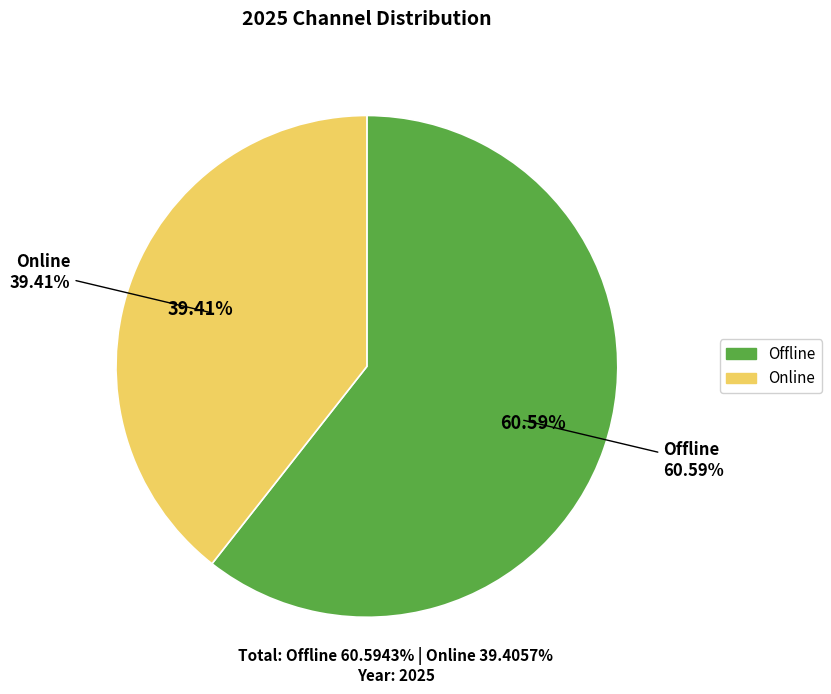

To the nearest percent, what is the combined percentage of Online and Offline?

100%